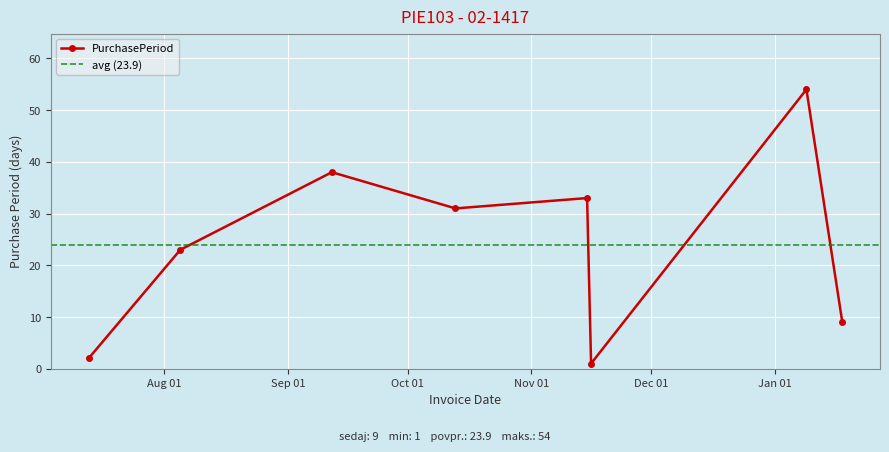

The value at 2016-11-15 is 45. True or false?

False